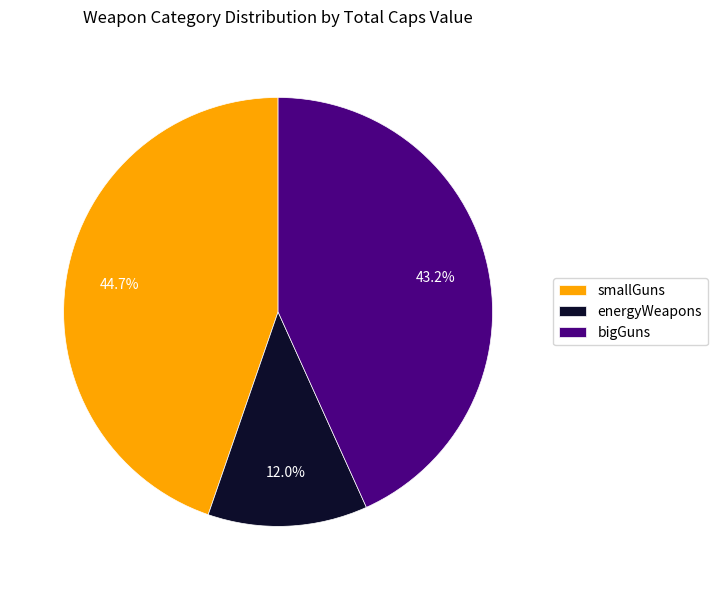

Which has a higher value, smallGuns or energyWeapons?

smallGuns